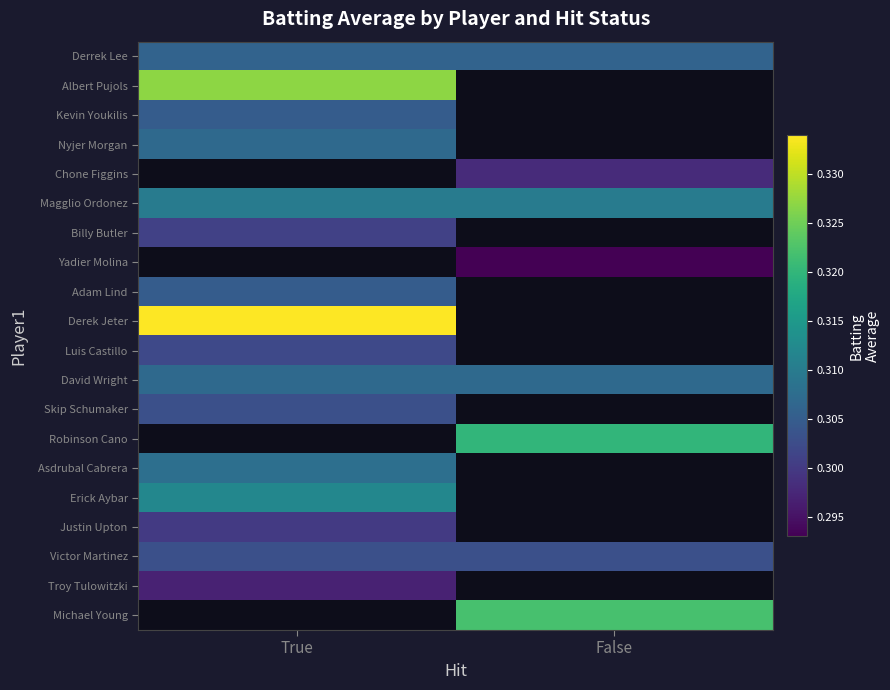

The value of David Wright at True is 0.3. True or false?

True